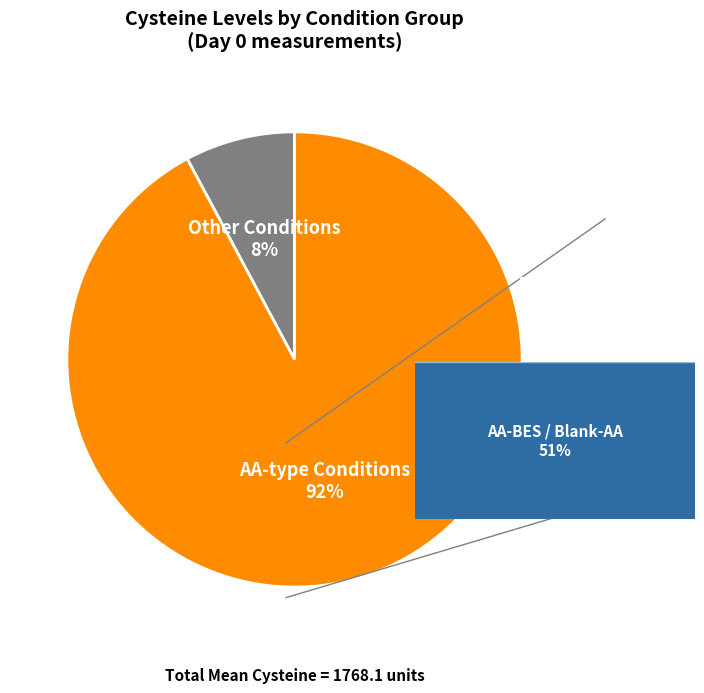

To the nearest percent, what is the difference between the largest and smallest slice percentages?

84%